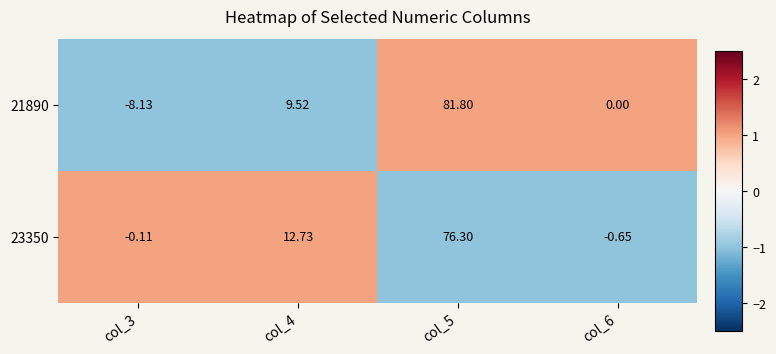

List the series in order of their peak value, lowest first.

23350, 21890